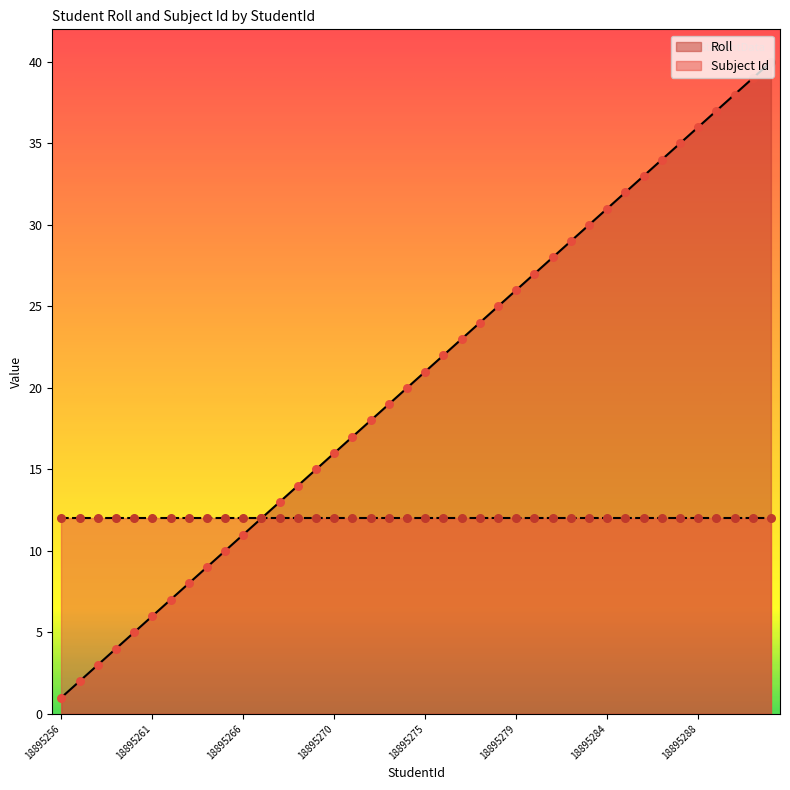

What is the change in value from 18895259 to 18895278?

+21